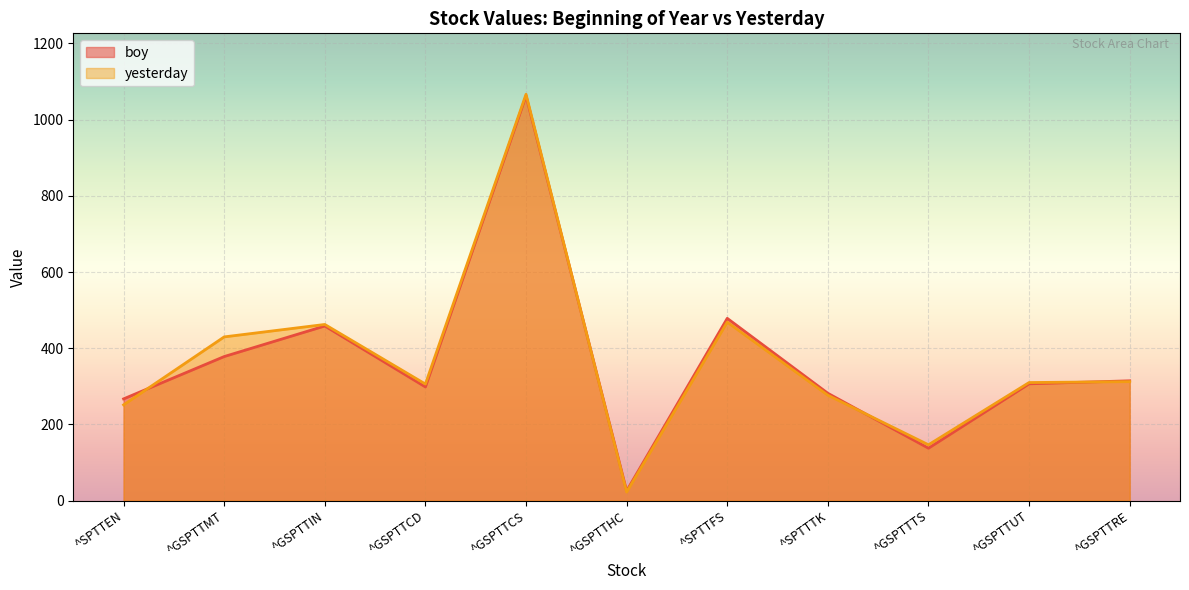

At ^SPTTFS, list the series in order from largest to smallest.

boy, yesterday